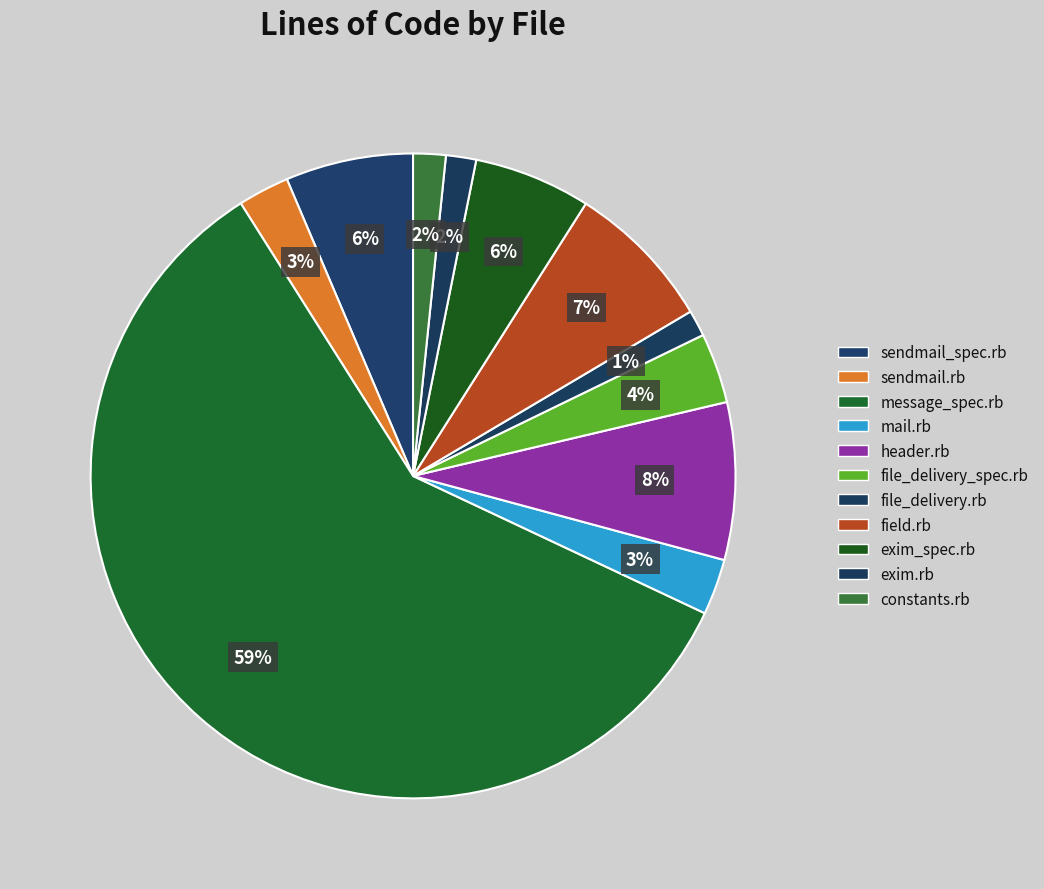

To the nearest percent, what is the average slice percentage?

9%